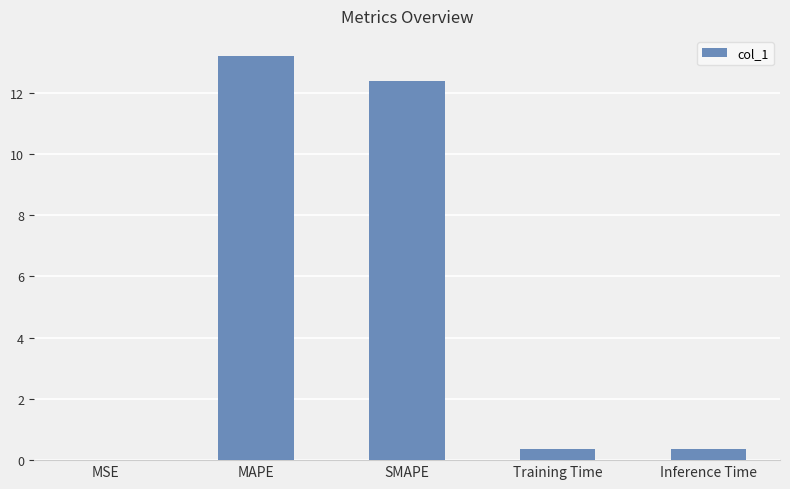

What is the maximum value shown in the chart?

13.2